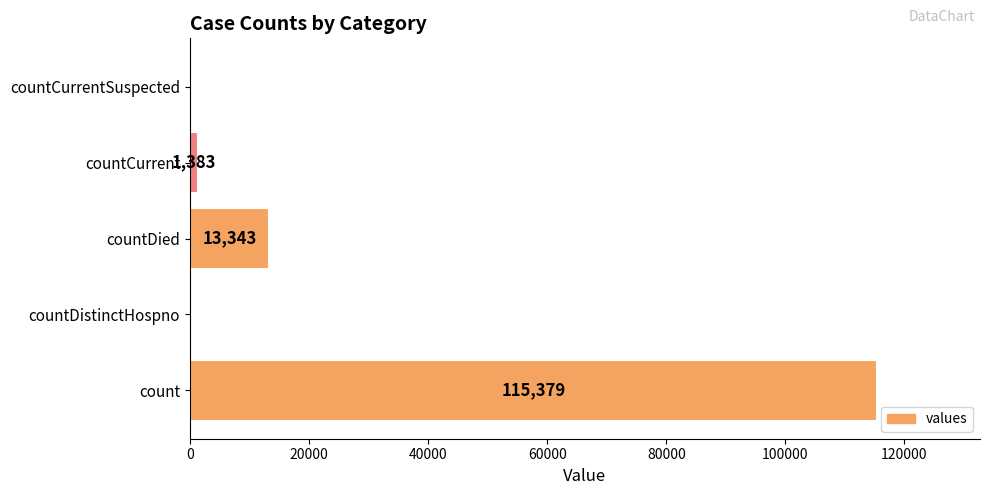

Reading bottom to top, list all the values displayed in this chart.

count=115379	countDistinctHospno=0	countDied=13343	countCurrent=1383	countCurrentSuspected=0